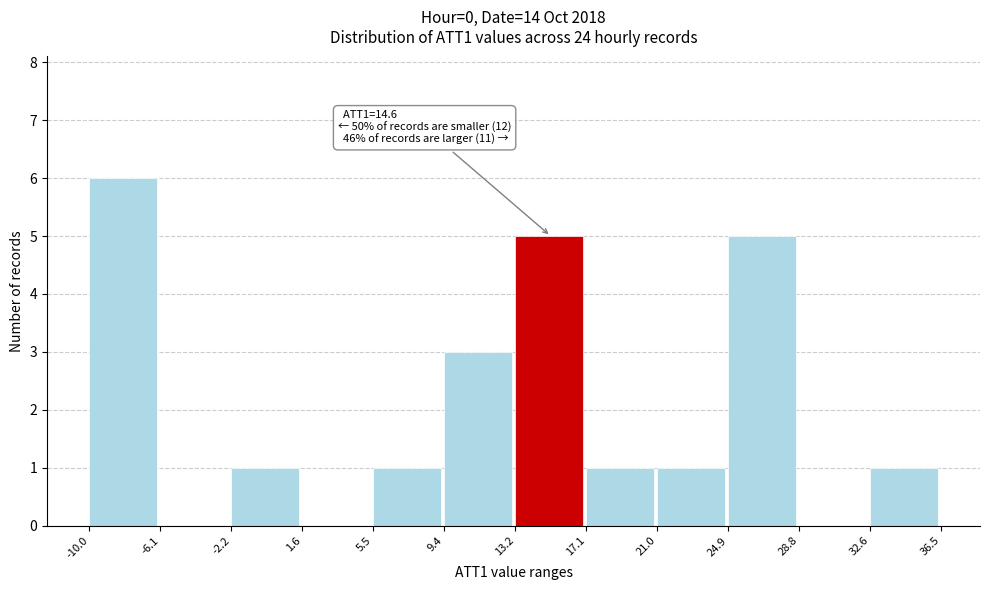

Which range on the x-axis has the tallest bar?

-10.0 to -6.1